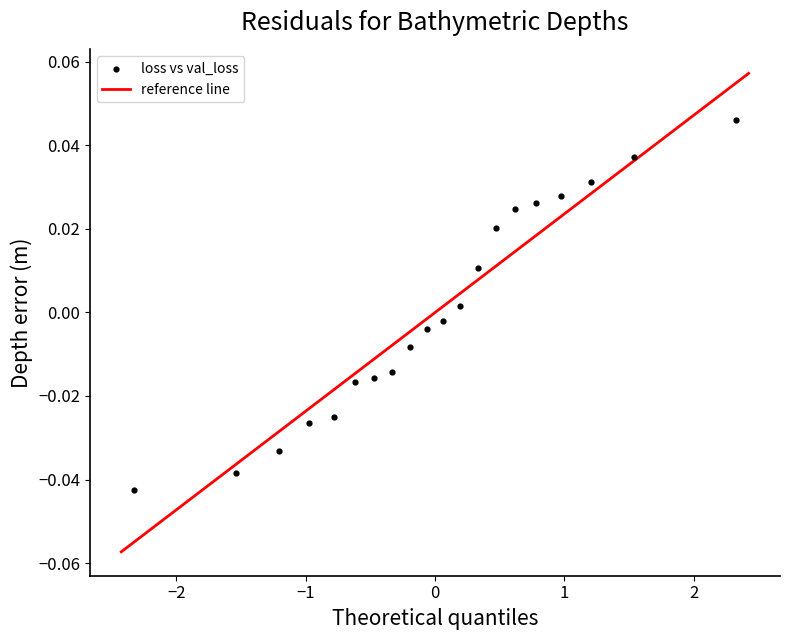

What is the range of X values (max minus min)?

4.7